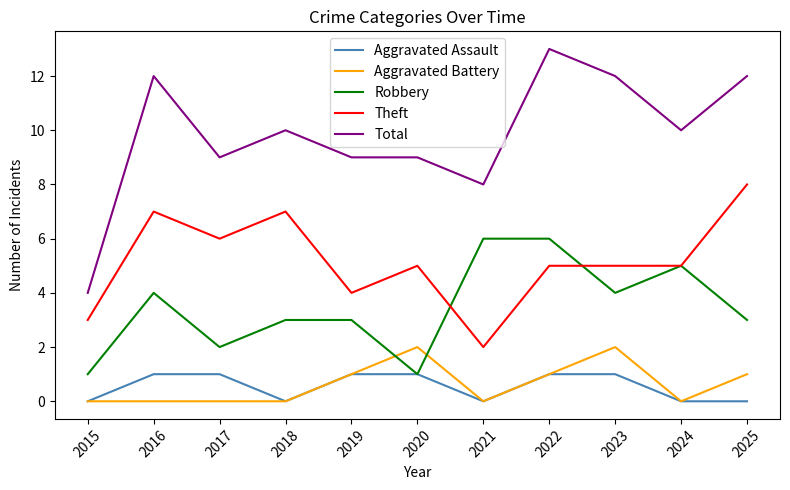

Which series changed the most between 2021 and 2022?

Total